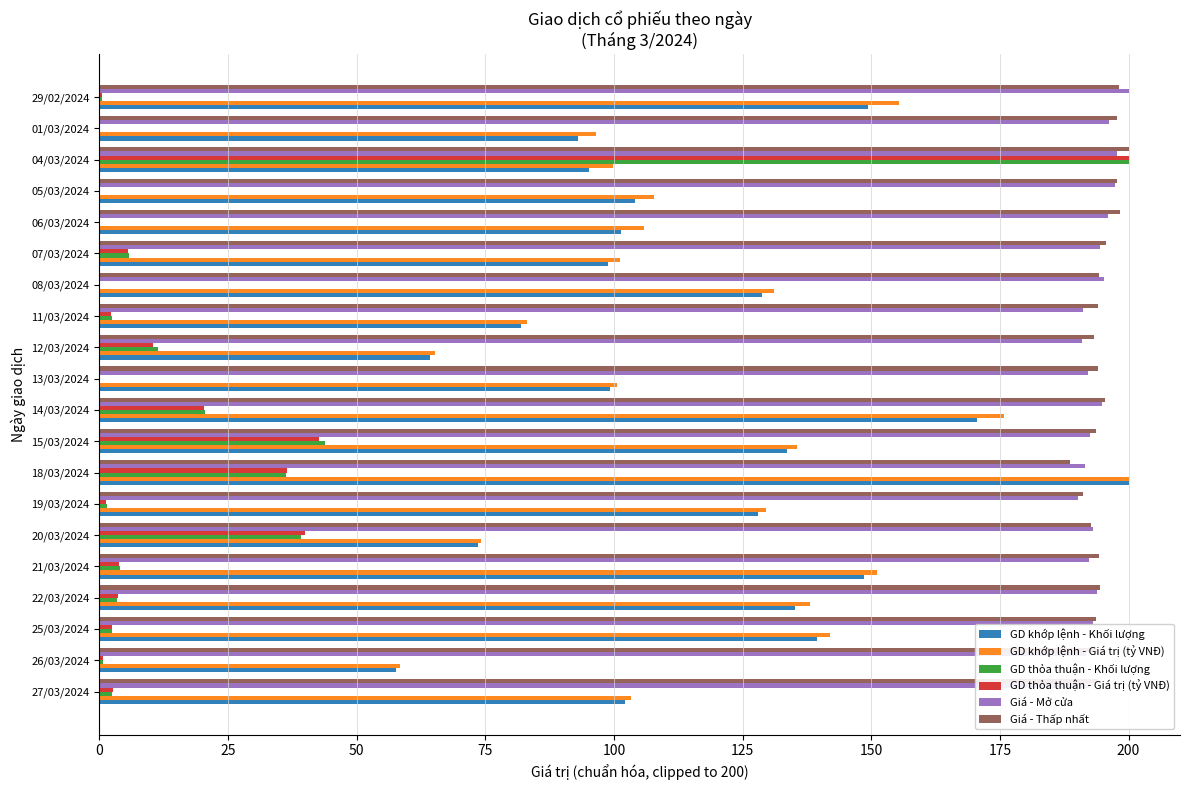

Which series changed the most between 21/03/2024 and 11/03/2024?

GD khớp lệnh - Giá trị (tỷ VNĐ)